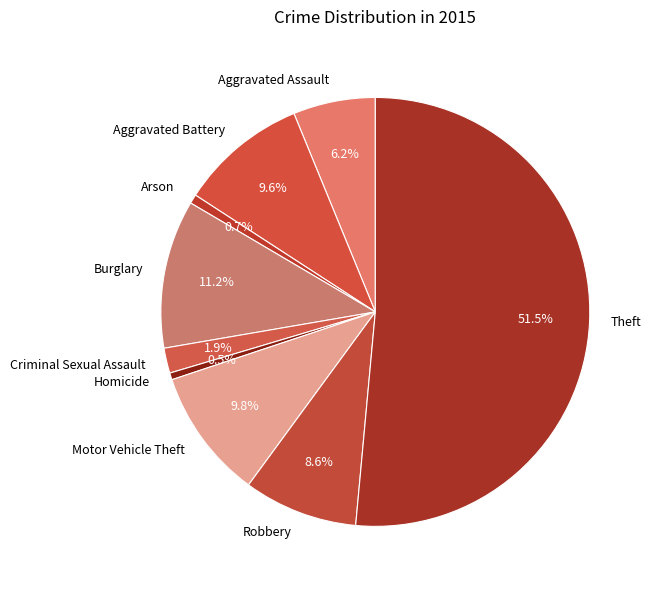

How many slices are in this pie chart?

9